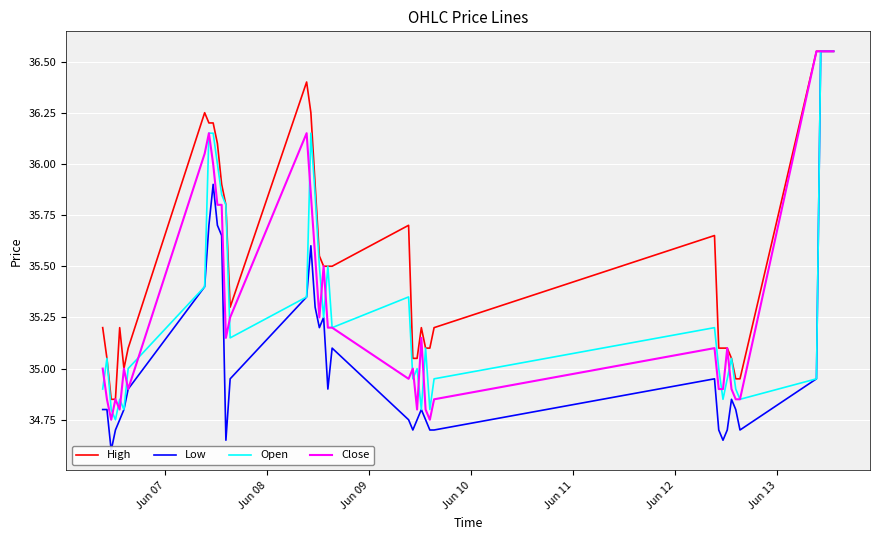

What is the greatest value displayed?

36.5